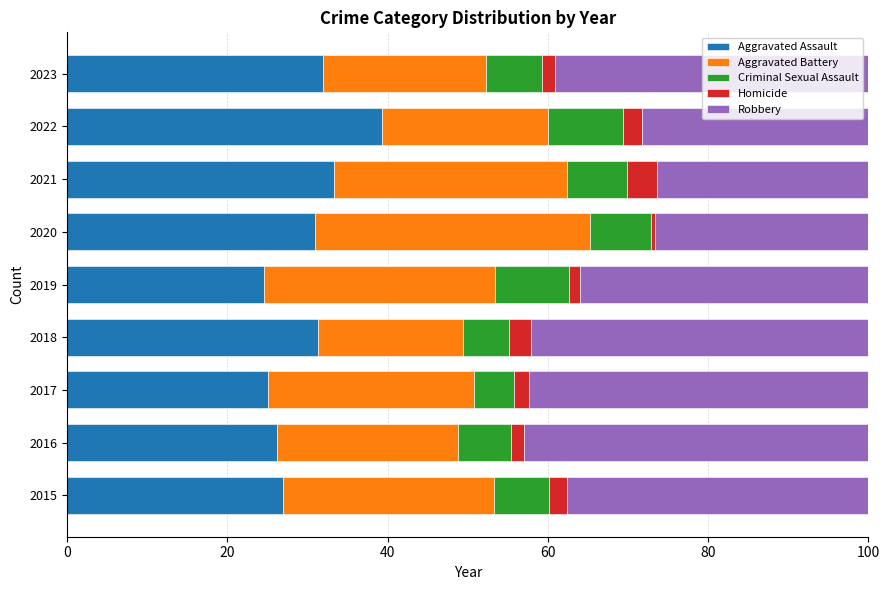

What is the difference between the maximum and minimum values in the Aggravated Assault series?

14.8